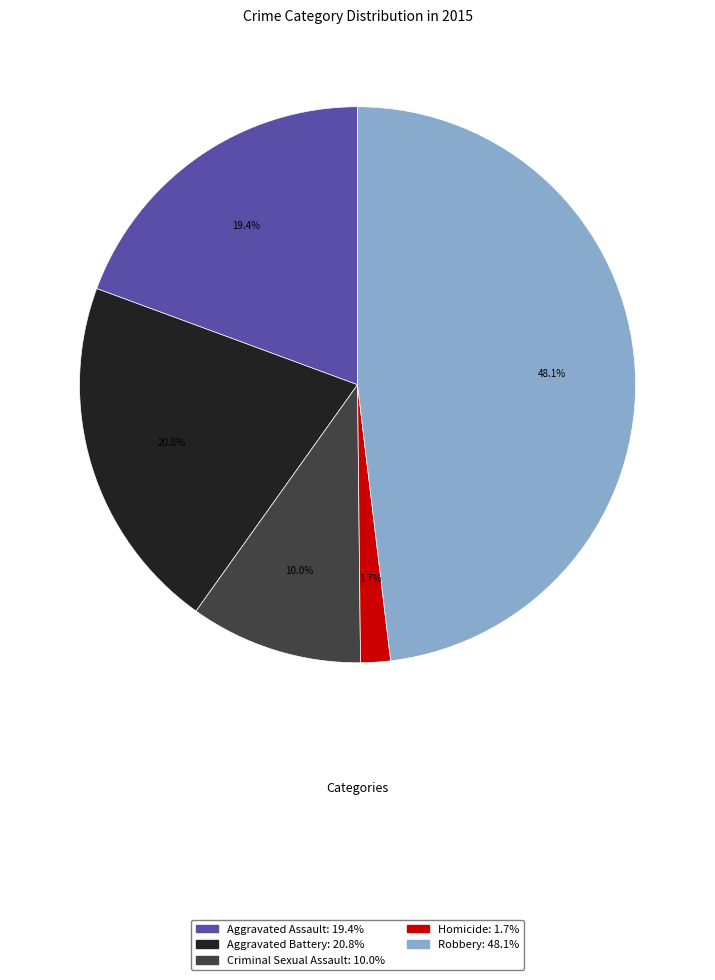

Approximately how many times larger is the value at Aggravated Battery compared to Criminal Sexual Assault?

2.1